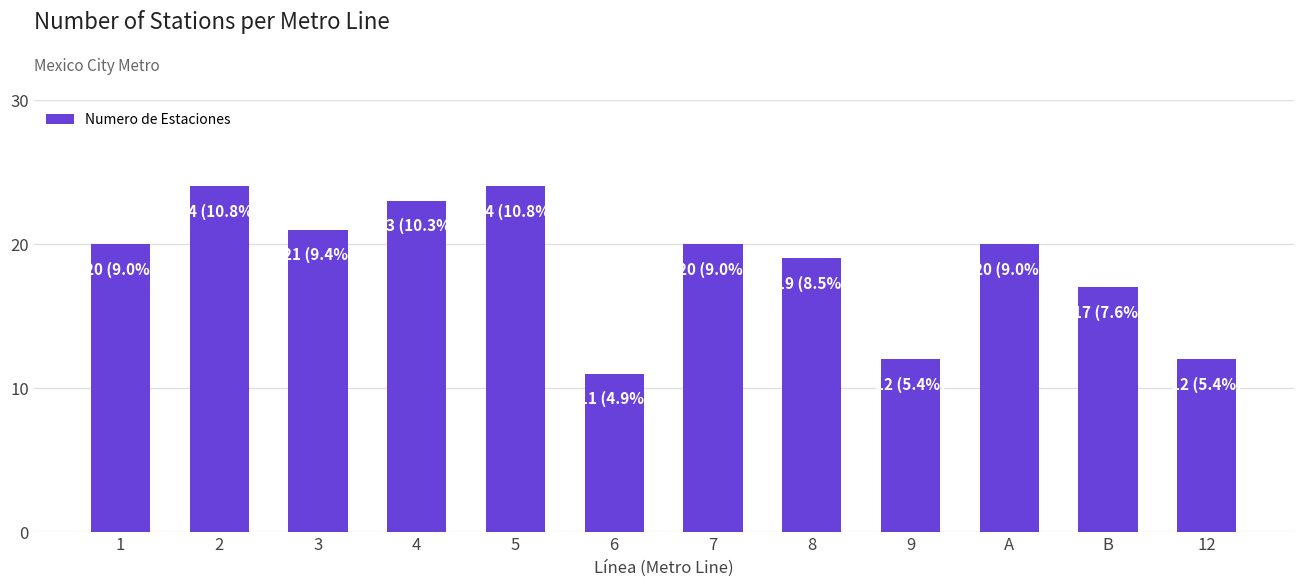

Which label corresponds to the smallest value in the chart?

6